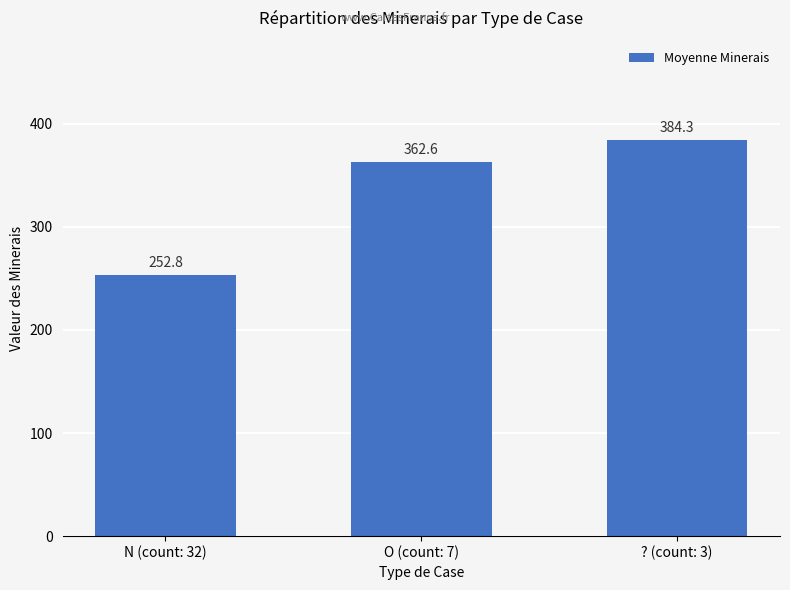

Does the chart contain stacked bars?

No